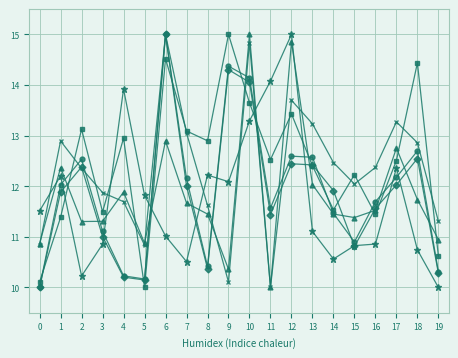

How many lines are shown in the chart?

6